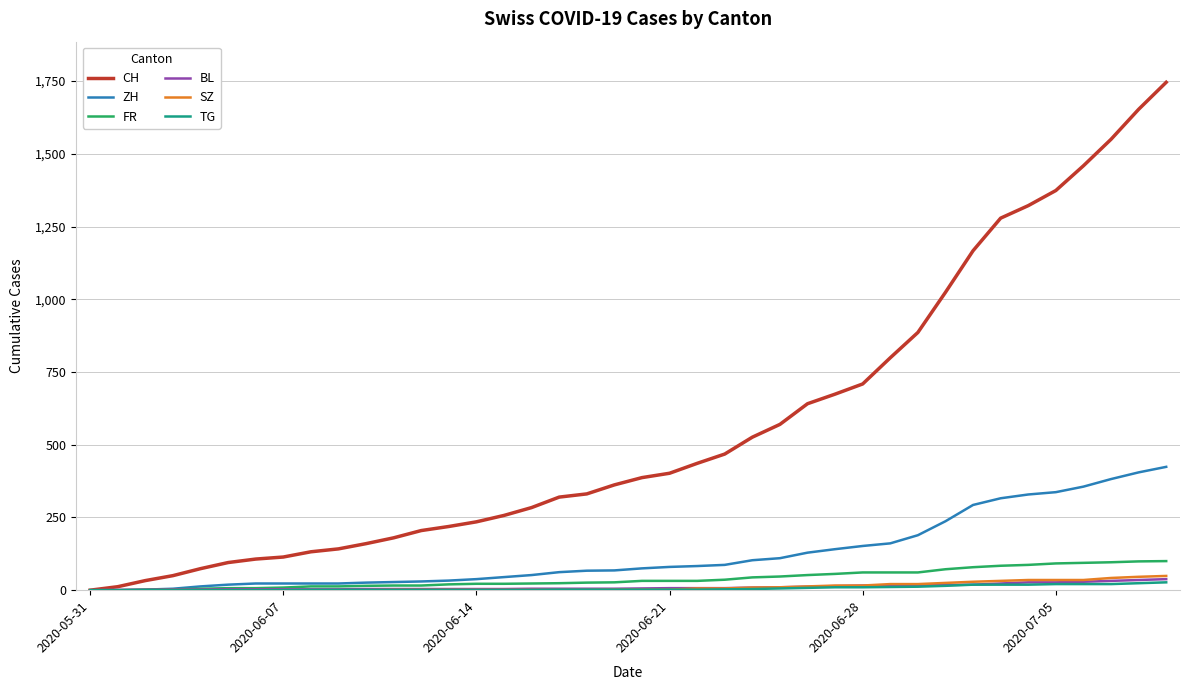

Which series has the largest total across all categories?

CH